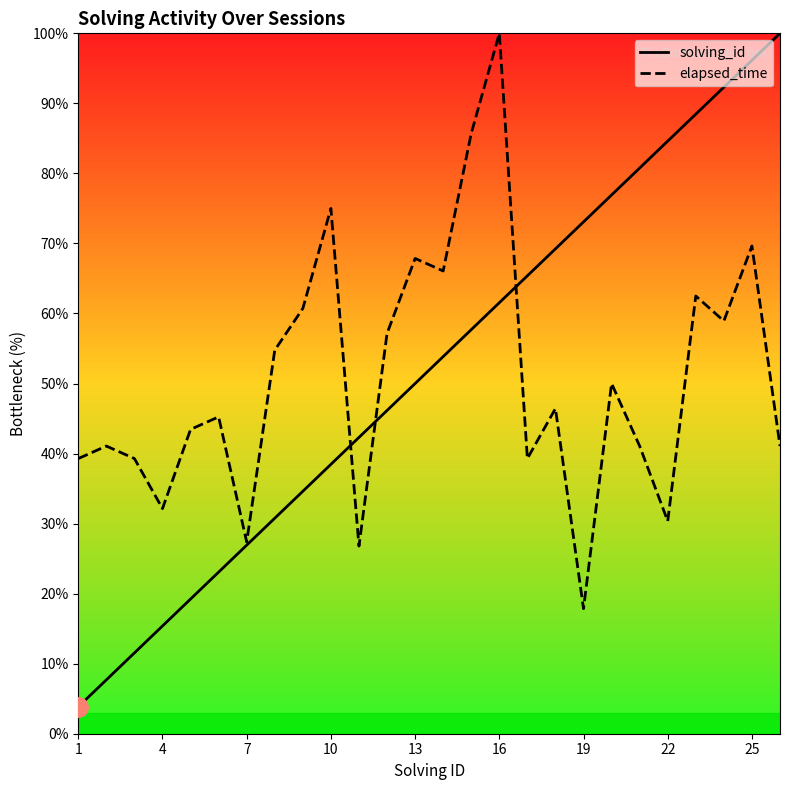

What is the difference between the highest and lowest values at 16?

38.5